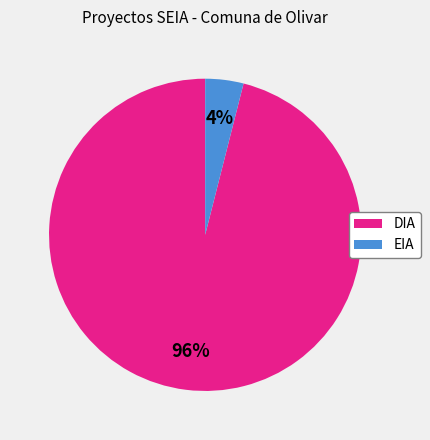

Which slice is the smallest?

EIA